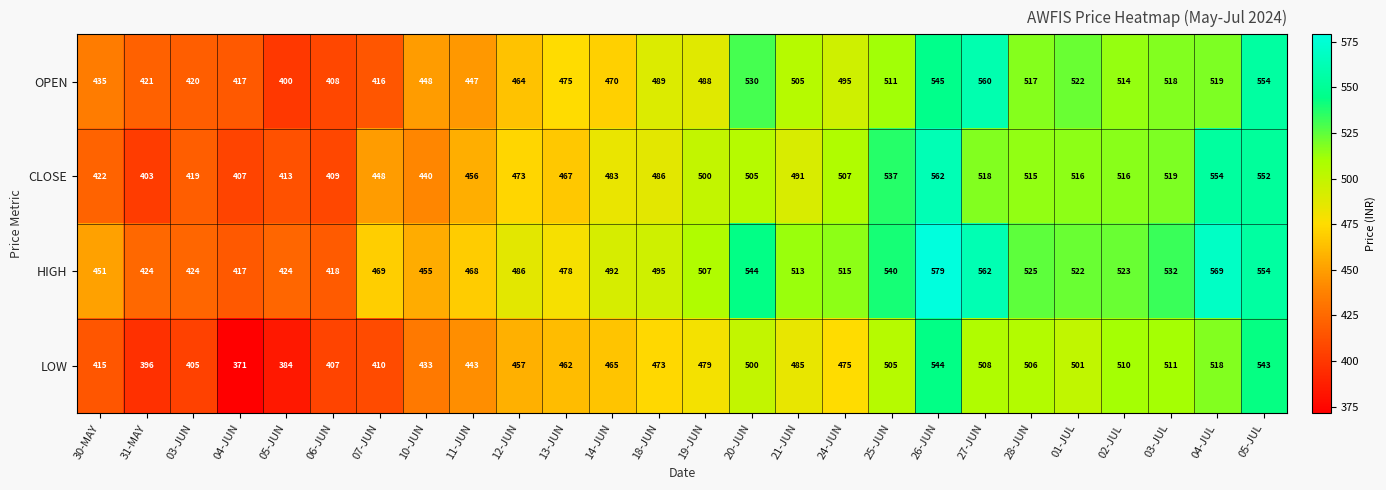

At which label is OPEN closest to 480?

13-JUN